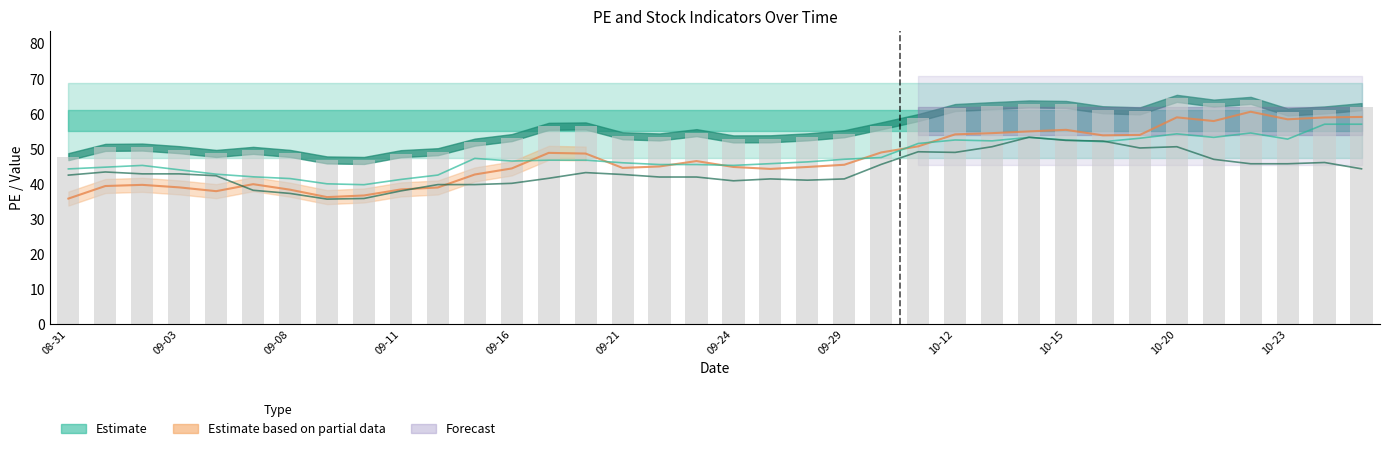

Count the number of categories in the chart.

36